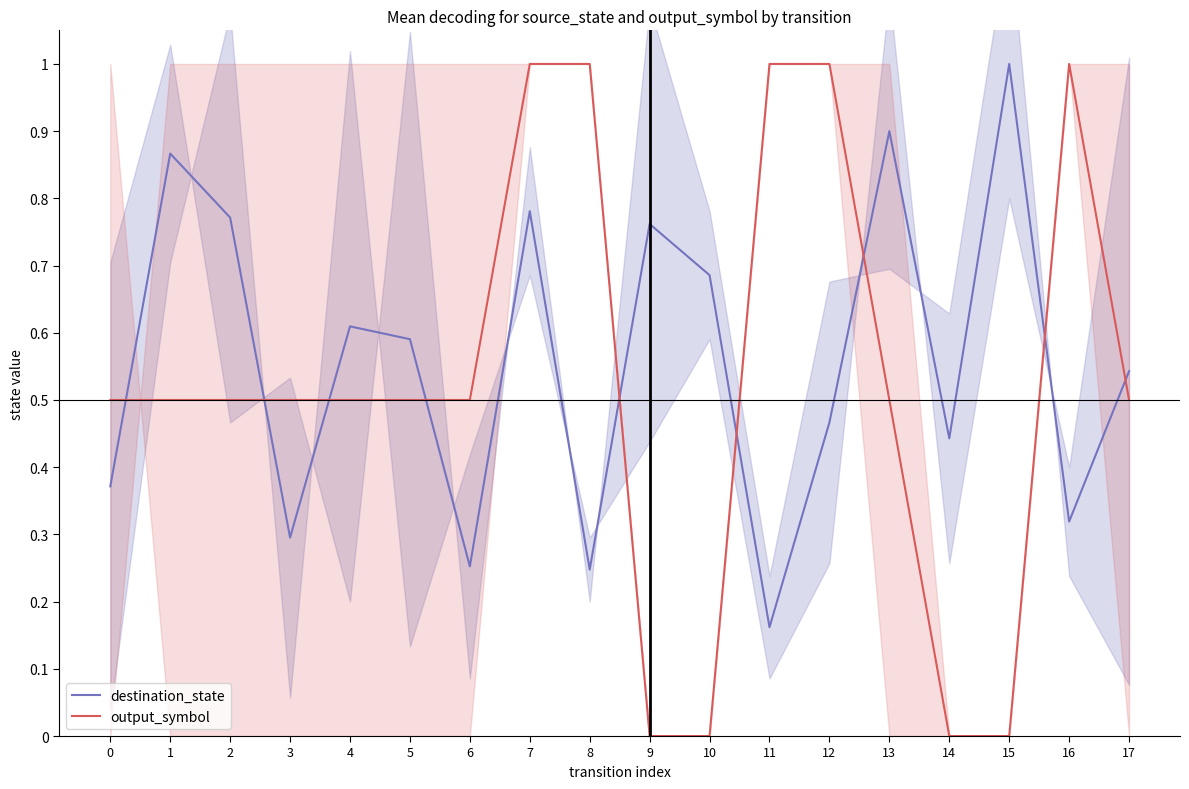

How many data points does each series have?

18